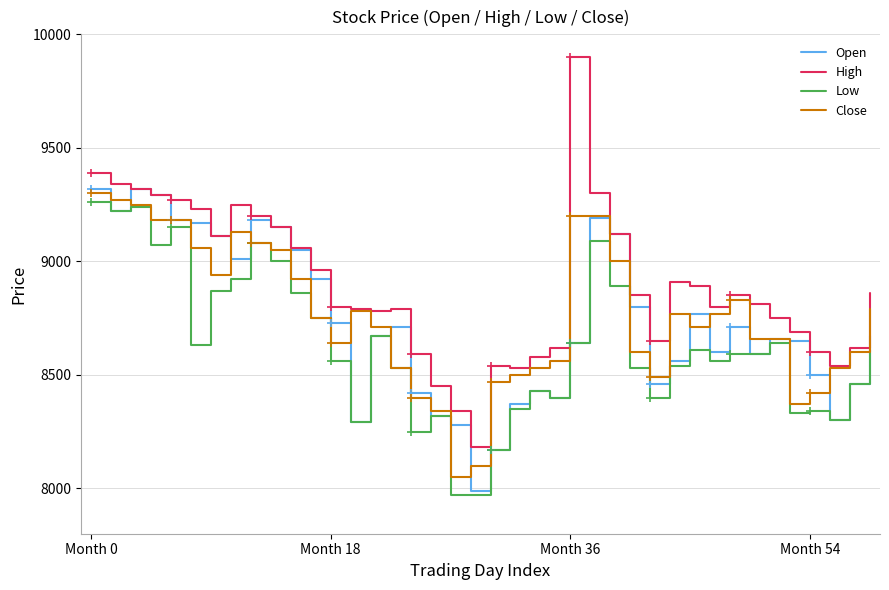

At how many categories does at least one series exceed 8408?

38